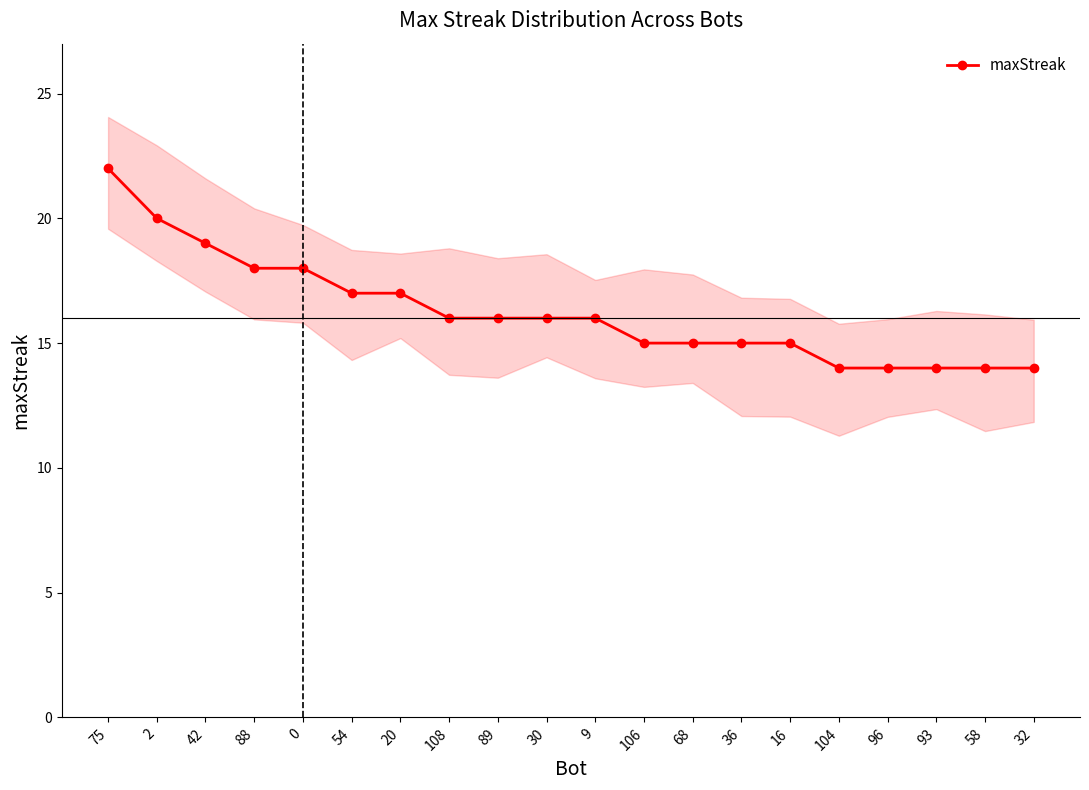

Reading left to right, extract all data points from this chart.

22	20	19	18	18	17	17	16	16	16	16	15	15	15	15	14	14	14	14	14